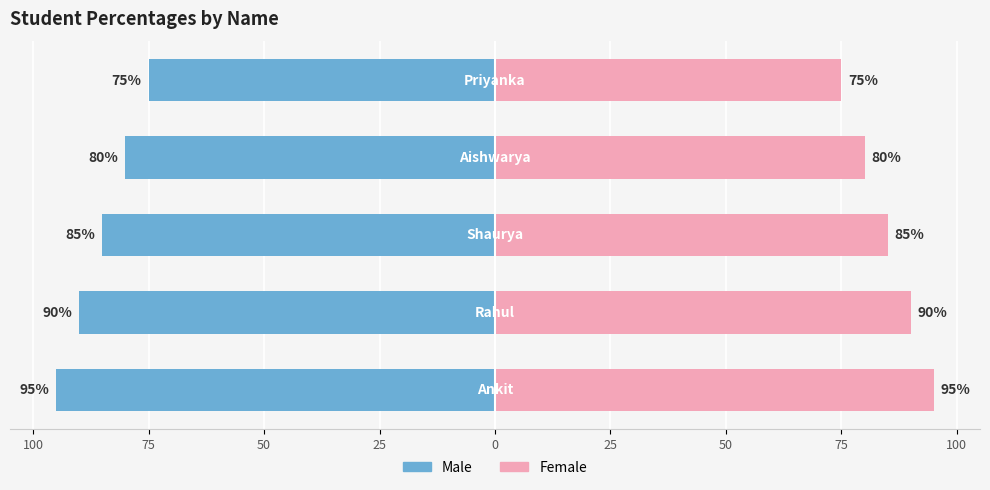

Does the chart contain any negative values?

Yes